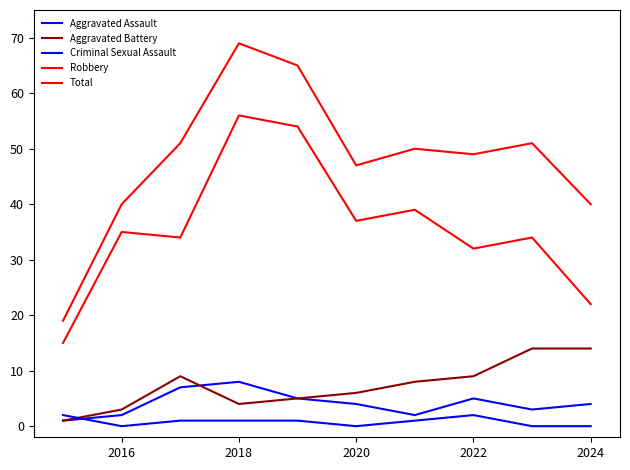

What is the difference between the second highest and minimum values in the Robbery series?

39